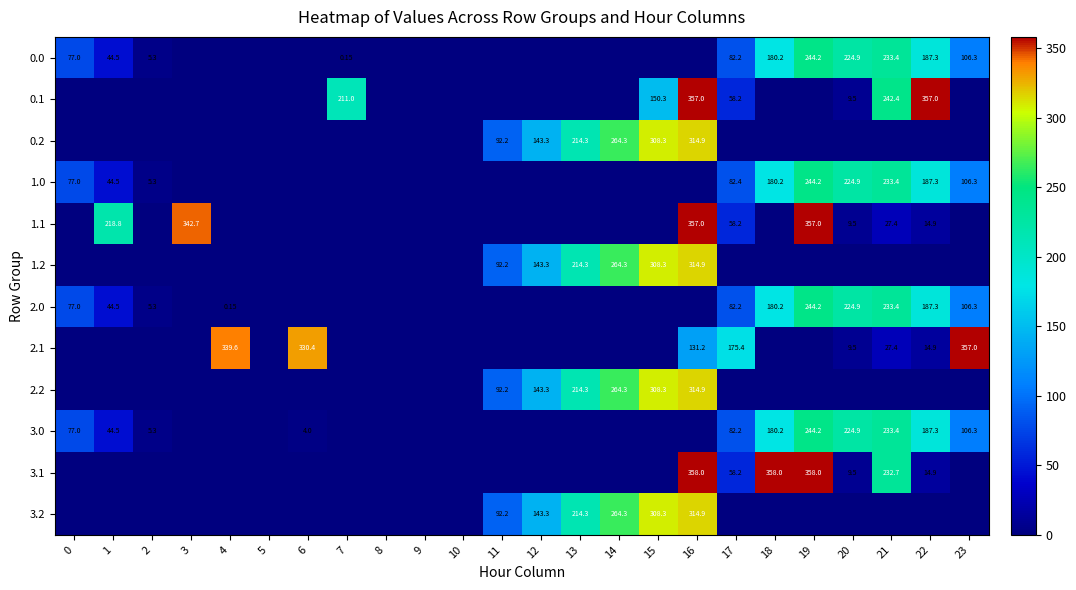

At which category is the sum across all series the highest?

16